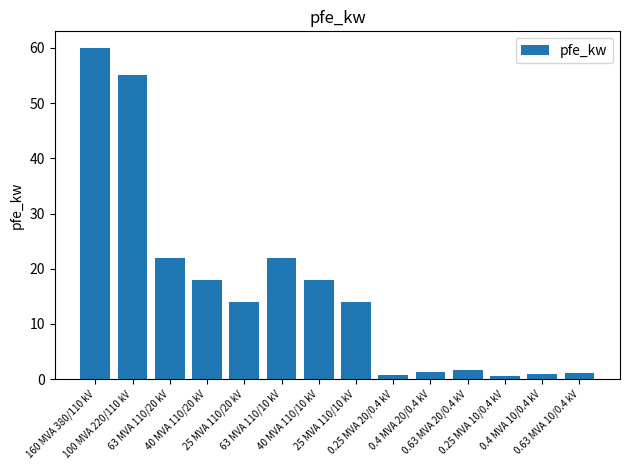

What is the sum of all values?

229.5